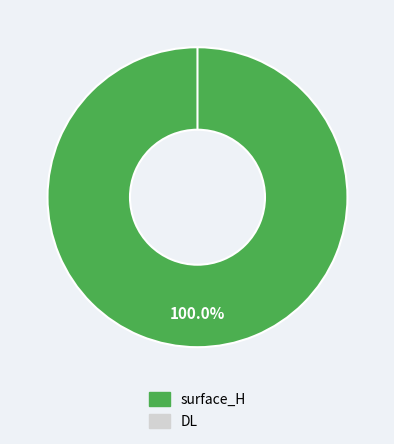

What percentage do surface_H and DL together represent?

100.0%